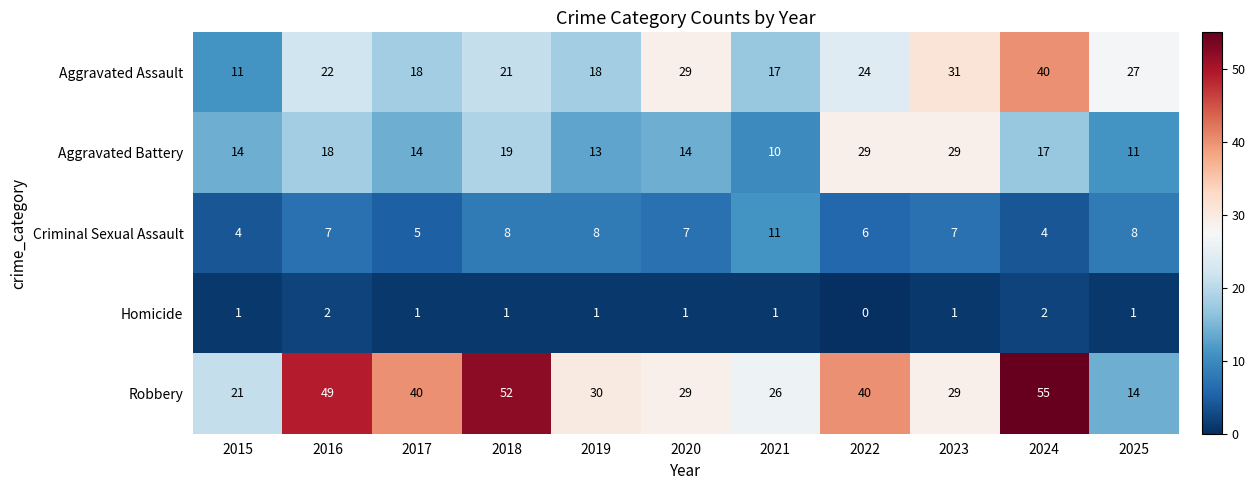

Which label corresponds to the largest value in the chart?

2024